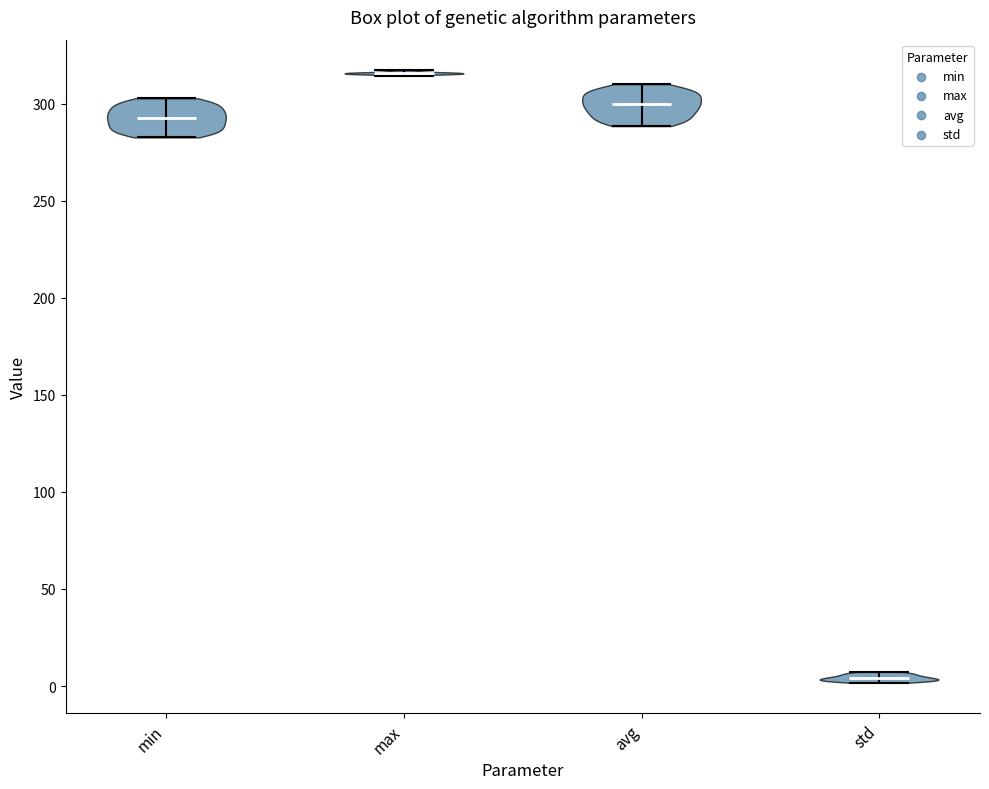

Reading left to right, read every violin against the y-axis: where its median line is, and the lowest and highest points it reaches. The values are not printed on the chart, so give them approximately, as read against the axis.

min: median line 295, lowest point 285, highest point 305
max: median line 315, lowest point 315, highest point 315
avg: median line 300, lowest point 290, highest point 310
std: median line 5, lowest point 0, highest point 5